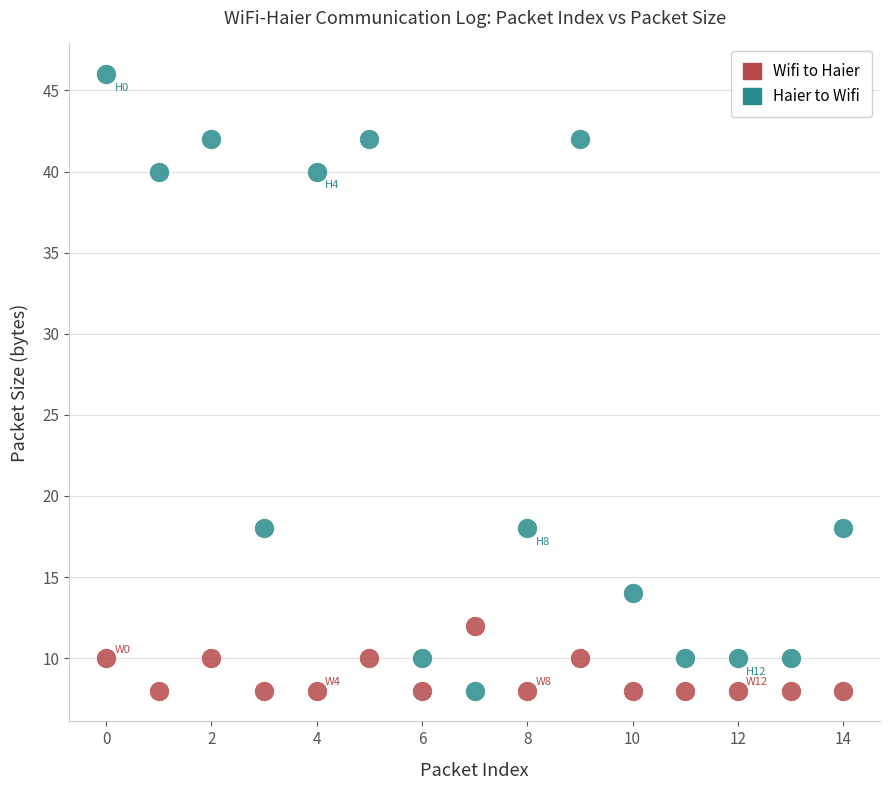

Which series has the widest spread of Y values?

Haier to Wifi